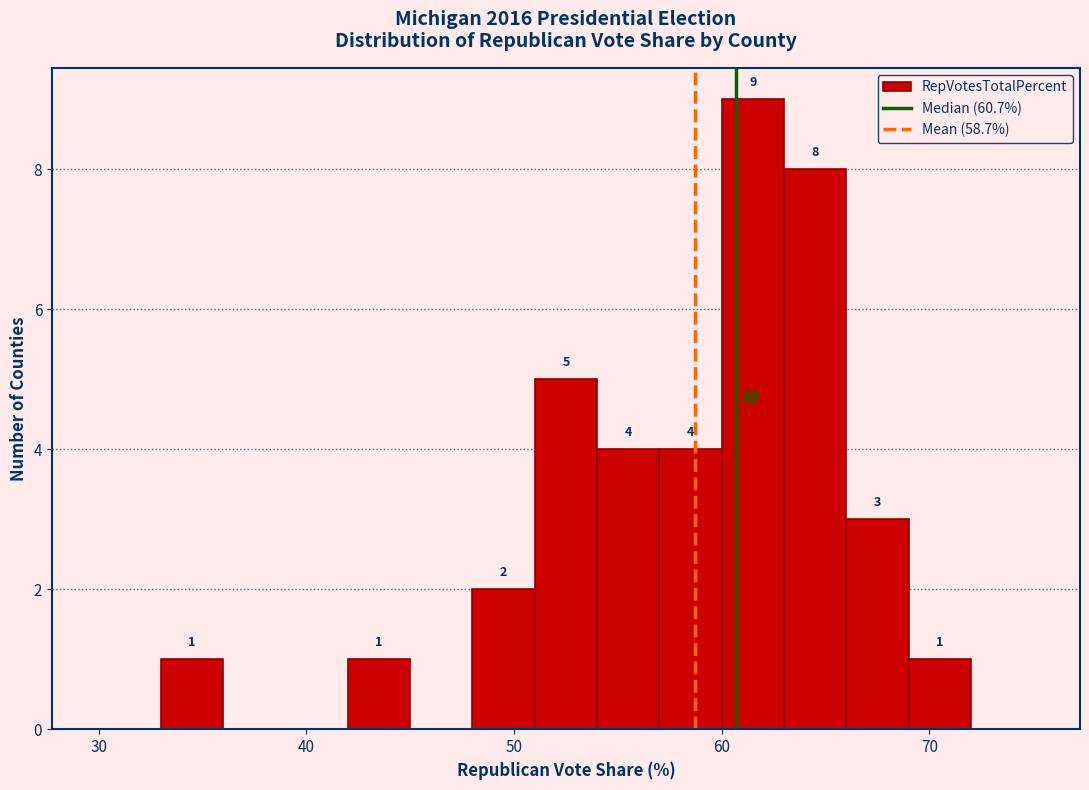

Read against the x-axis, roughly where is the centre of the tallest bar?

62